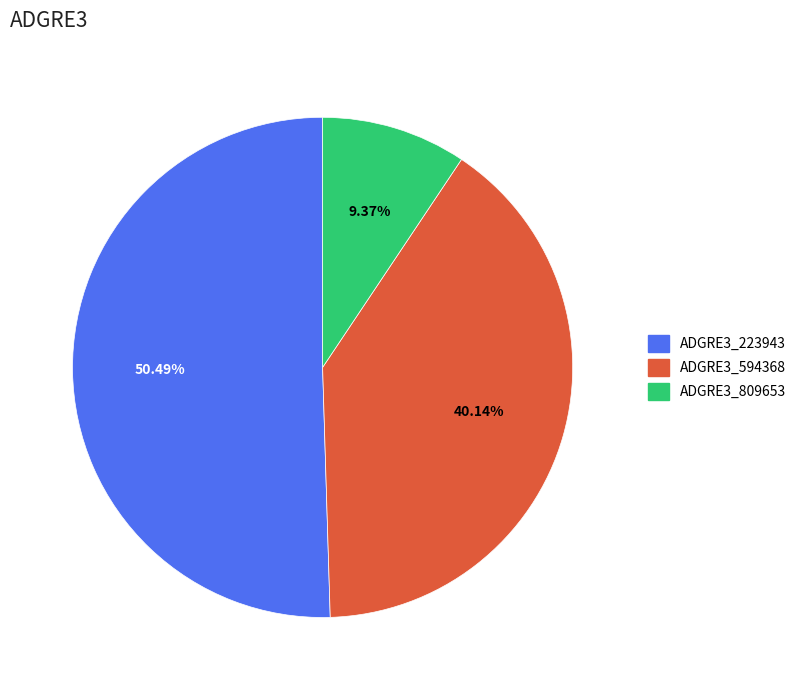

Rank the categories by value from lowest to highest.

ADGRE3_809653, ADGRE3_594368, ADGRE3_223943